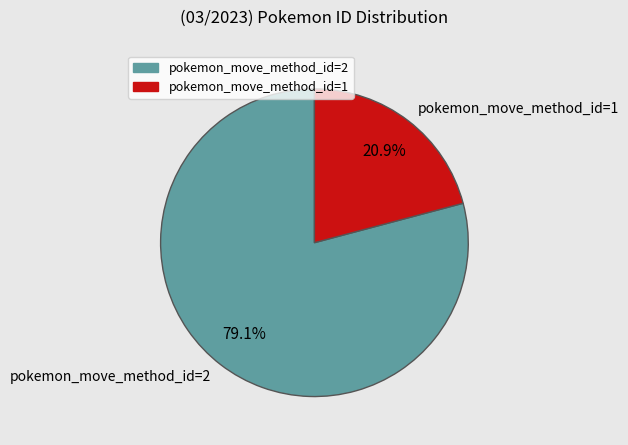

What is the smallest slice in the pie chart?

pokemon_move_method_id=1